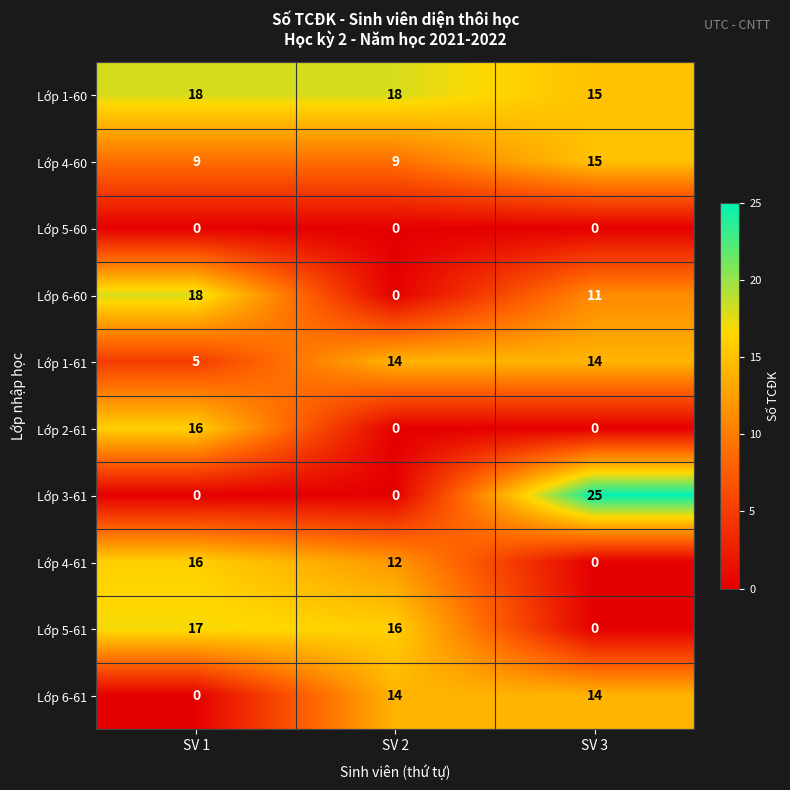

The Lớp 4-61 series shows 12 at SV 2. True or false?

True